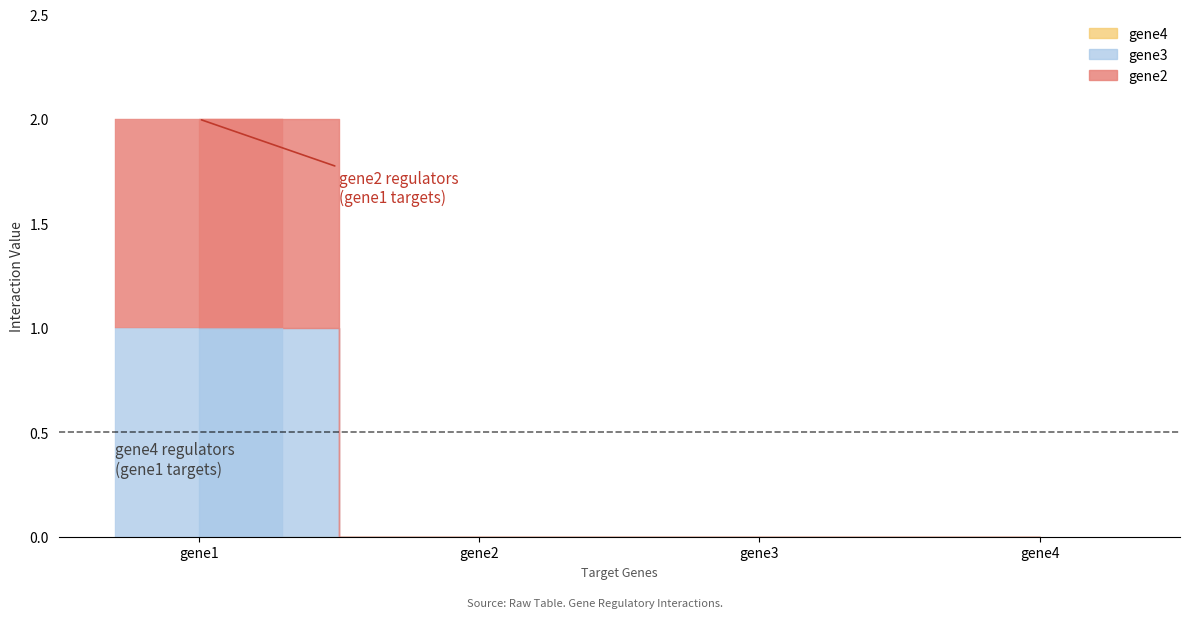

How many bars are there in total?

12